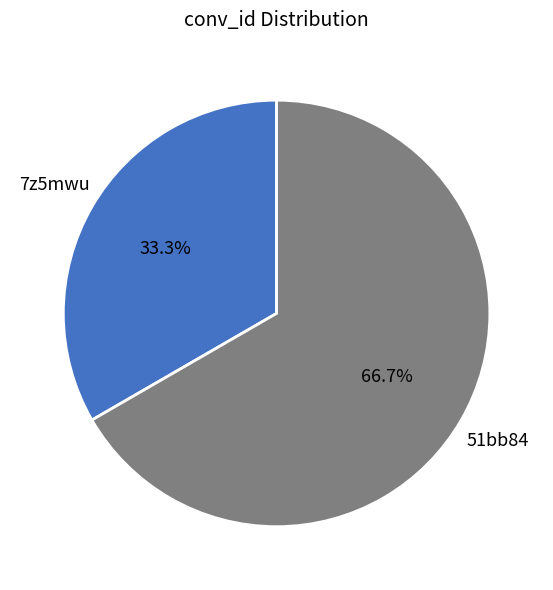

Is there any slice that represents more than half of the pie?

Yes